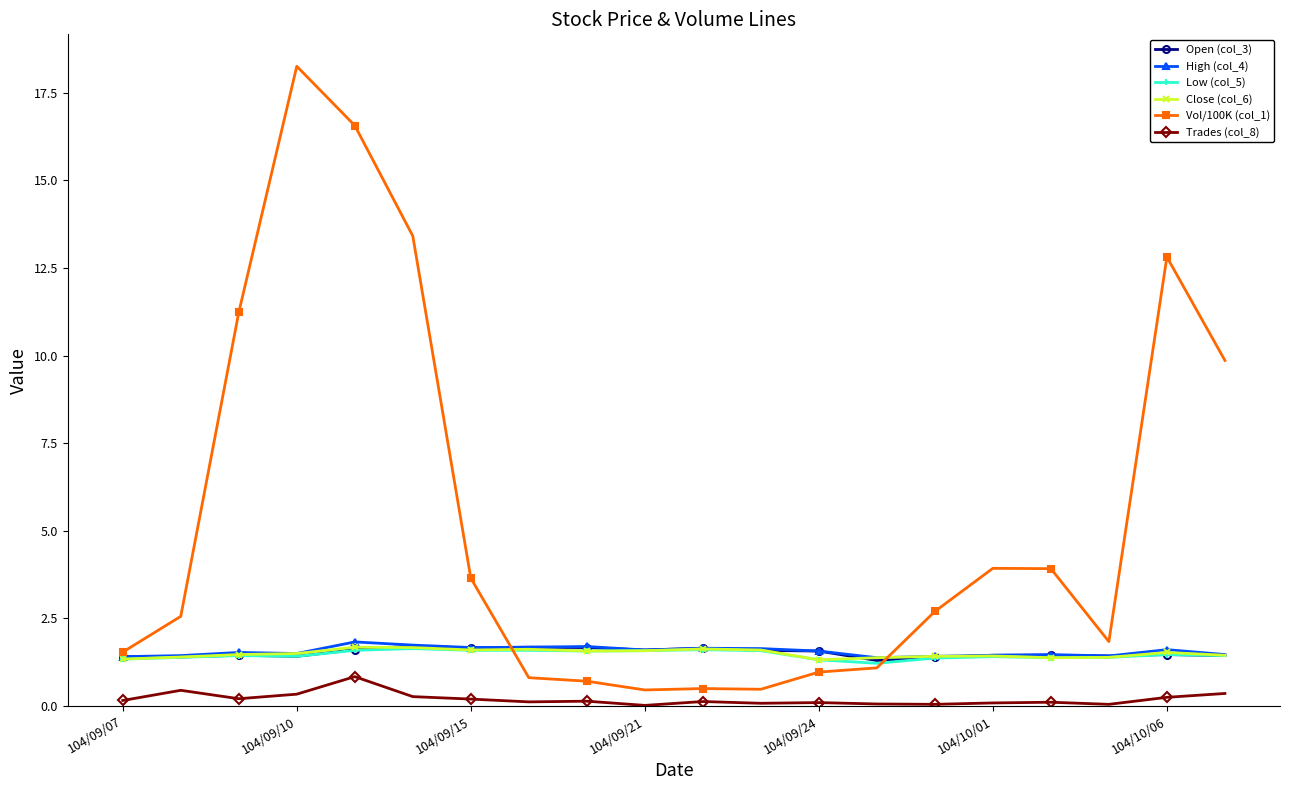

What are all the series names shown in the legend?

Open (col_3), High (col_4), Low (col_5), Close (col_6), Vol/100K (col_1), Trades (col_8)